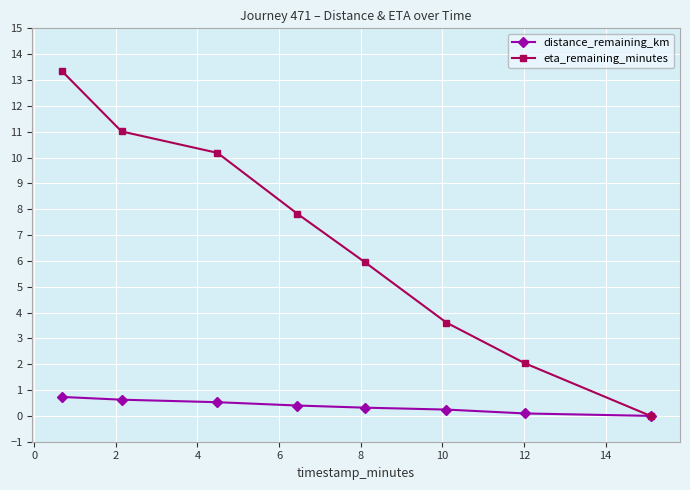

What is the difference between the maximum and second lowest values in the eta_remaining_minutes series?

11.3